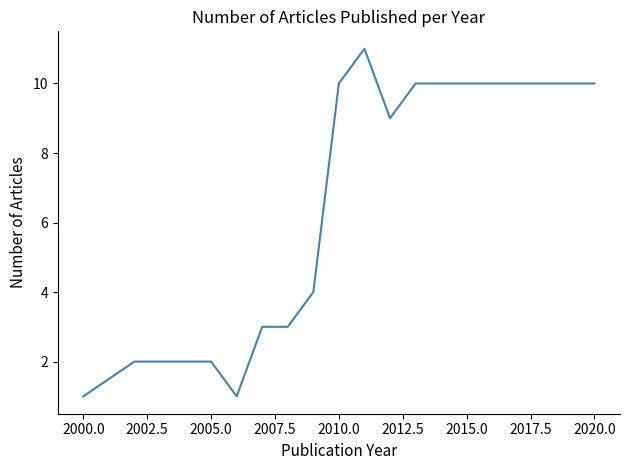

Reading left to right, extract all data points from this chart.

1	2	2	2	2	1	3	3	4	10	11	9	10	10	10	10	10	10	10	10